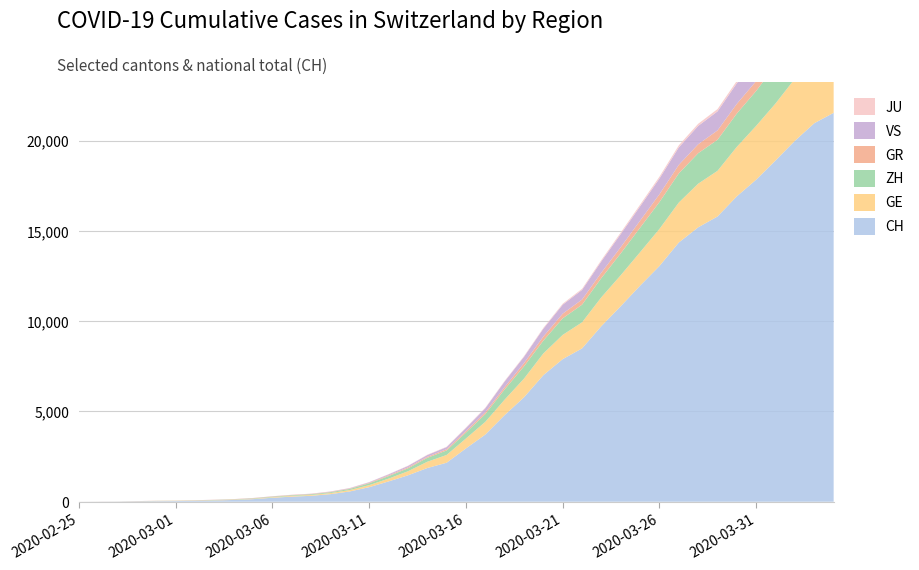

Reading left to right, what are all the values shown in this chart?

CH: 0	4	8	20	30	36	50	69	97	142	219	280	327	419	569	806	1124	1461	1866	2160	2954	3722	4801	5788	7014	7904	8498	9735	10838	11975	13064	14367	15207	15809	16928	17852	18915	20005	20978	21554
GE: 0	1	1	5	9	10	11	14	16	20	30	43	45	60	79	113	154	225	347	430	551	705	857	1035	1204	1342	1445	1600	1717	1856	2057	2215	2419	2530	2743	2984	3160	3445	3650	3788
ZH: 0	0	2	2	6	7	10	13	15	23	29	34	40	49	62	101	140	163	218	250	326	429	568	679	711	919	978	1067	1213	1357	1489	1616	1690	1722	1848	1936	2125	2289	2417	2450
GR: 0	2	2	6	6	6	9	9	12	14	16	17	18	18	22	31	43	53	56	71	84	101	128	182	226	258	284	300	343	393	433	474	495	519	535	547	592	622	649	657
VS: 0	0	0	1	1	2	3	3	4	5	6	7	12	17	22	30	53	76	98	115	172	225	312	349	436	498	535	628	728	793	874	968	1017	1055	1144	1211	1282	1334	1385	1418
JU: 0	0	1	1	1	1	1	2	2	4	4	5	5	7	7	7	12	17	18	19	25	29	32	36	44	54	61	69	82	92	100	114	119	127	128	140	145	149	149	154